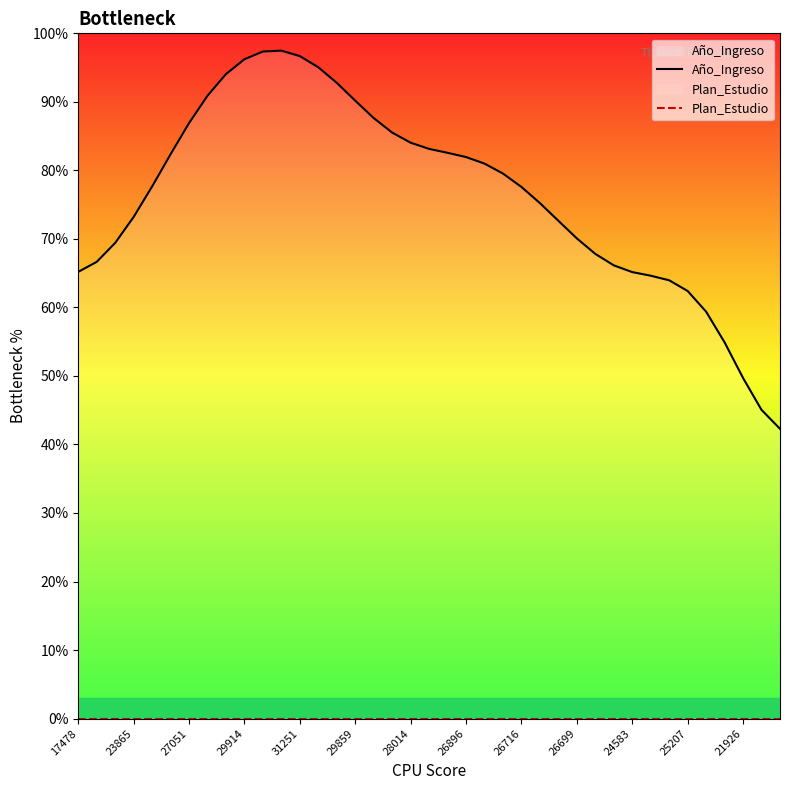

Is the value of Plan_Estudio at 25 greater than the value of Año_Ingreso at 17?

No